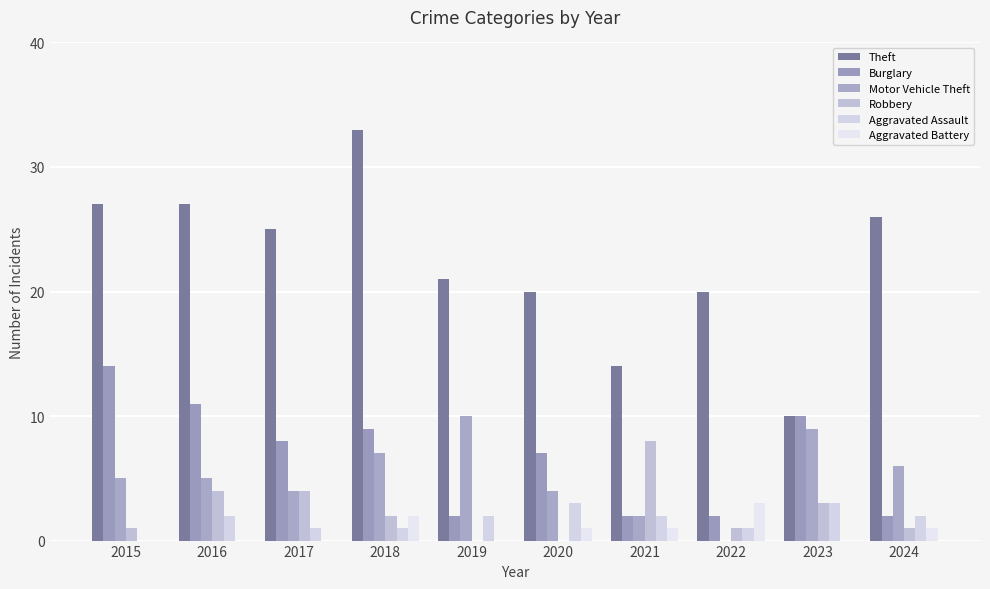

Is the value of Theft at 2023 greater than the value of Robbery at 2017?

Yes